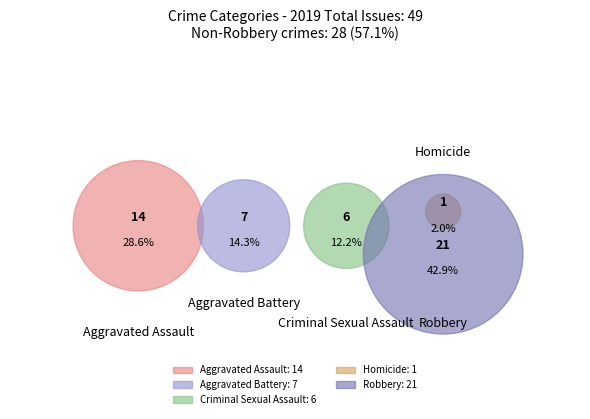

The Aggravated Battery slice represents 14% of the pie. True or false?

True